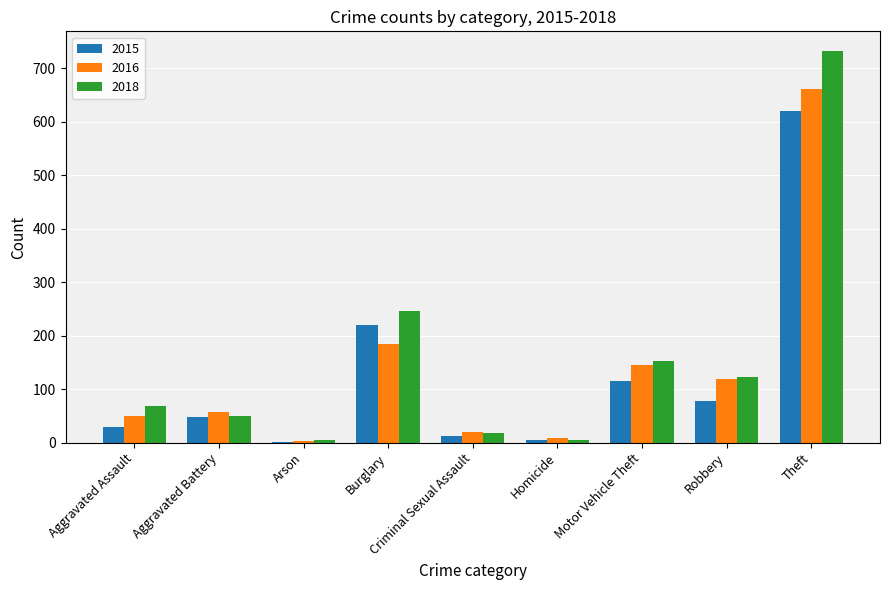

At which label does 2016 reach its peak?

Theft